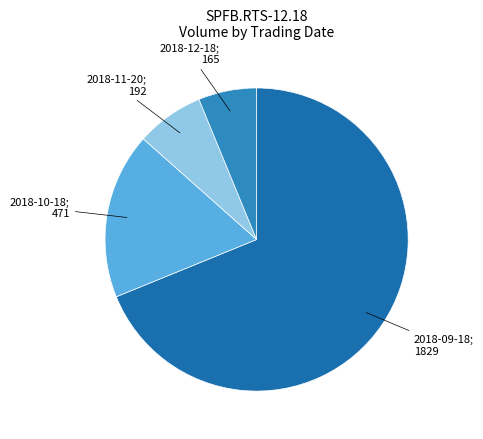

How many slices are in this pie chart?

4